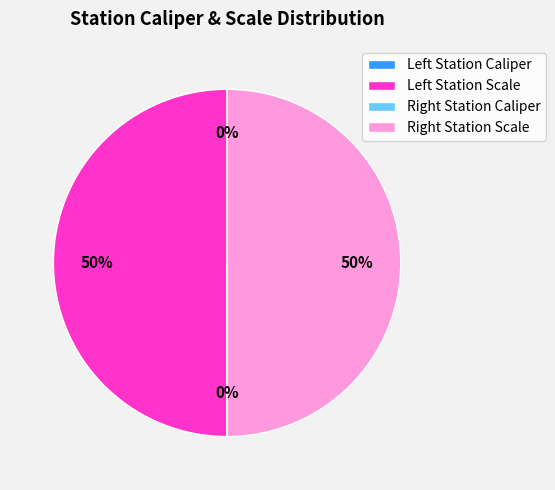

To the nearest percent, what is the average slice percentage?

25%